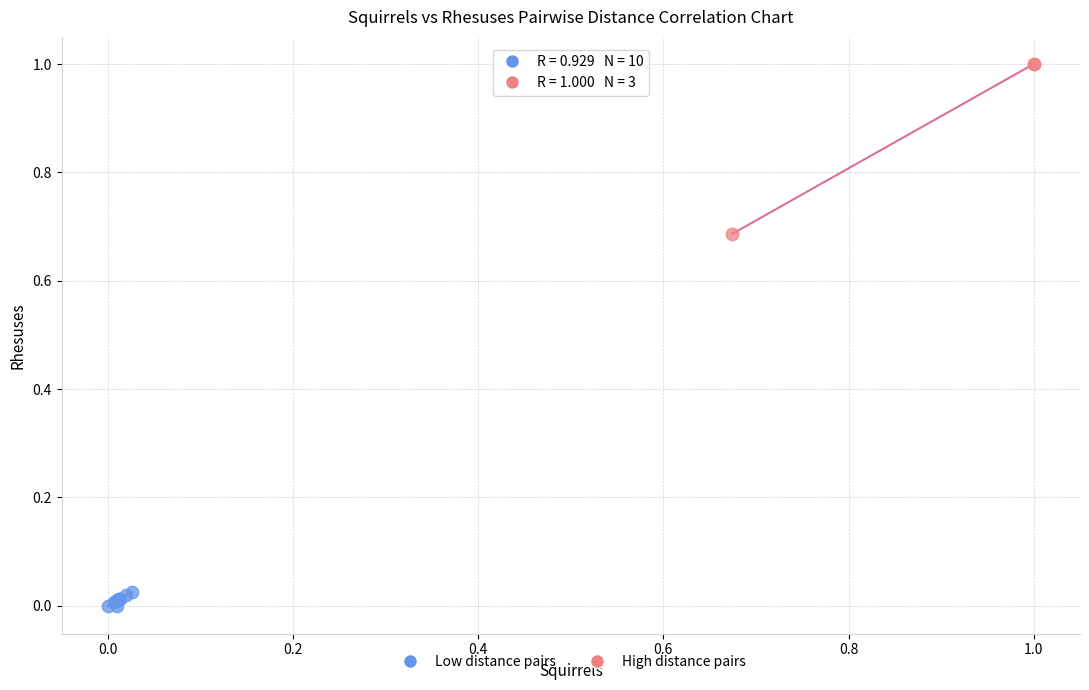

Which series has the widest spread of Y values?

High distance pairs